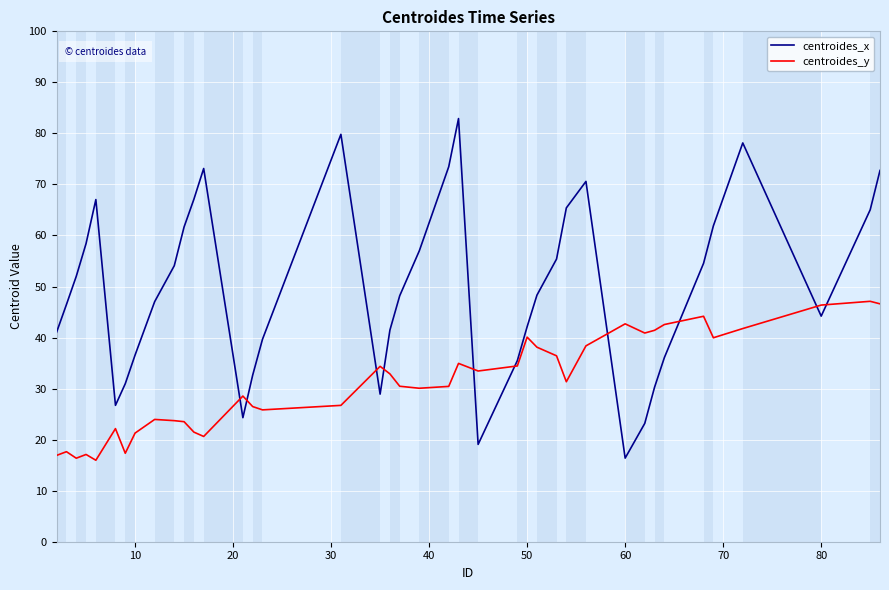

List the series in order of their overall mean, highest first.

centroides_x, centroides_y